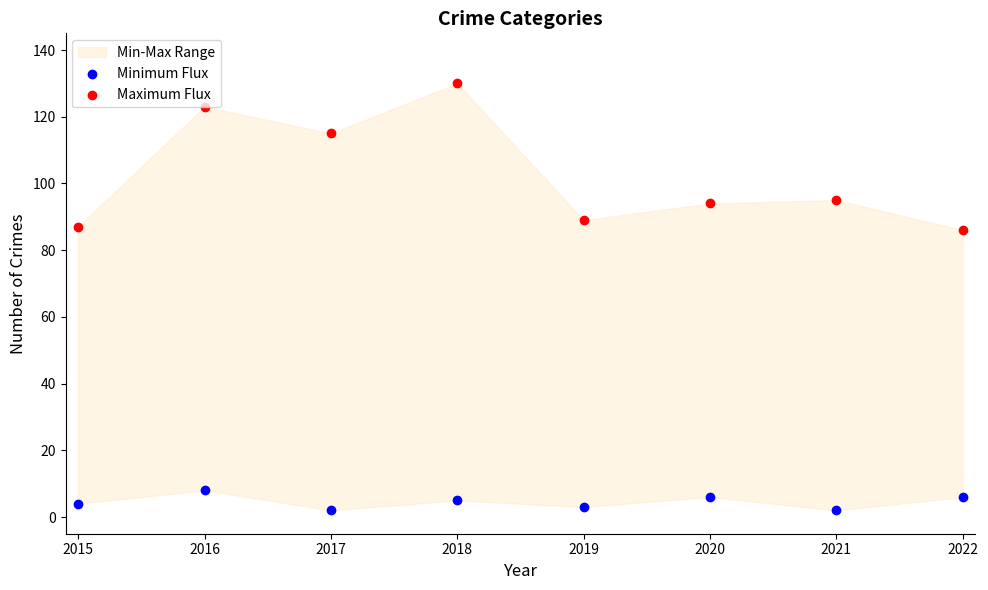

Is the value of Maximum Flux at 2021 greater than the value of Minimum Flux at 2021?

Yes